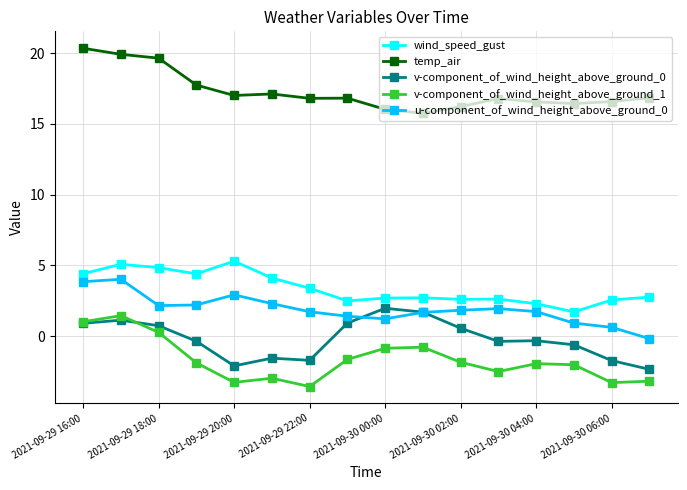

What is the highest value of the v-component_of_wind_height_above_ground_0 series?

2.0